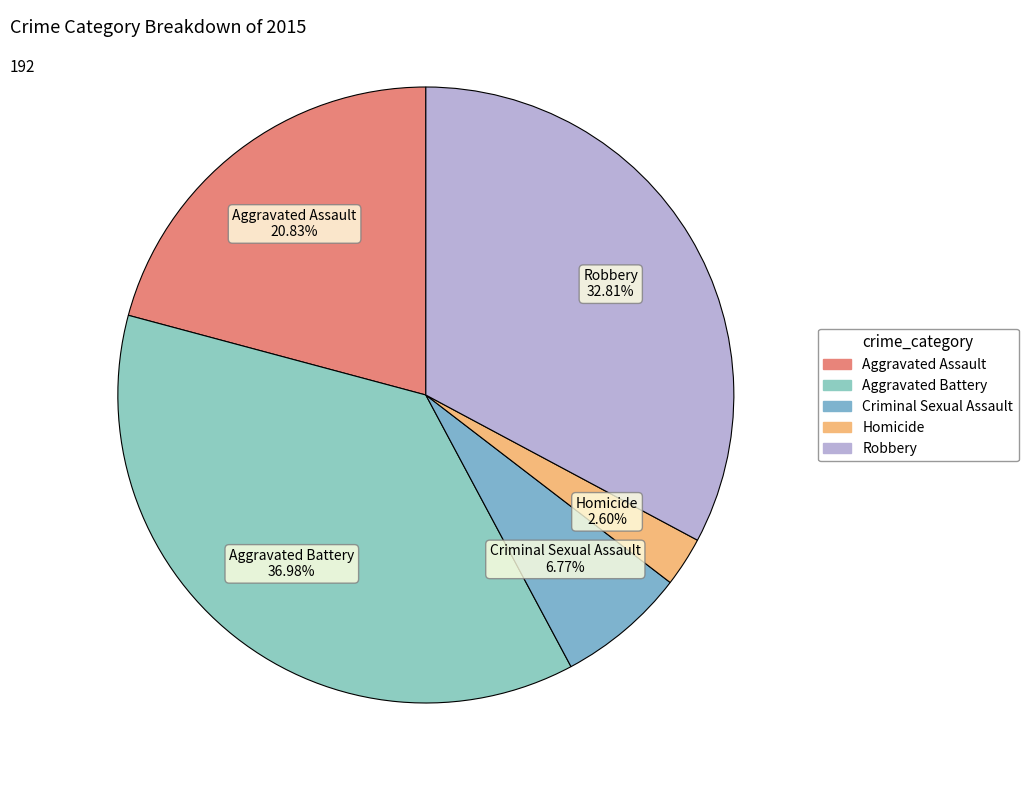

Is there a majority slice in this chart?

No